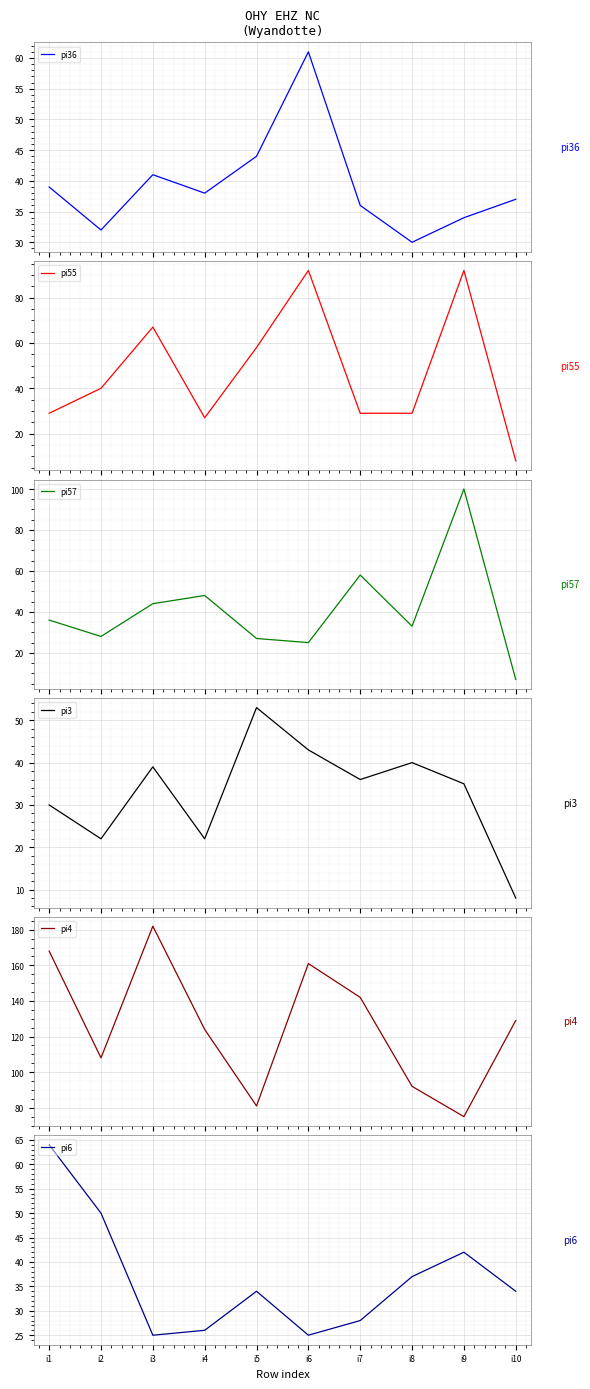

Read the pi36 value at i3.

41